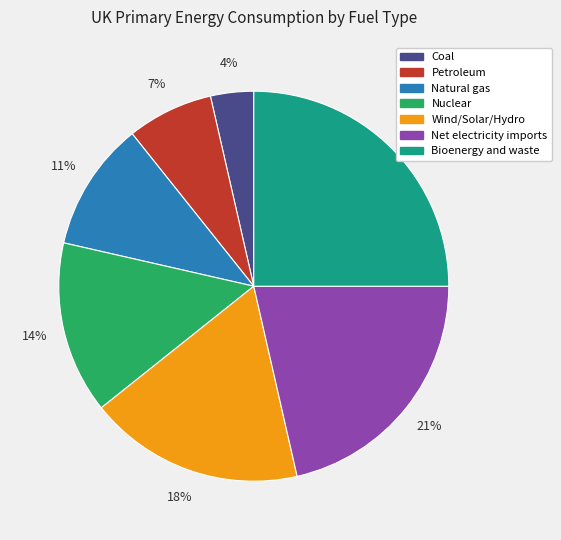

Which slice is the smallest?

Coal